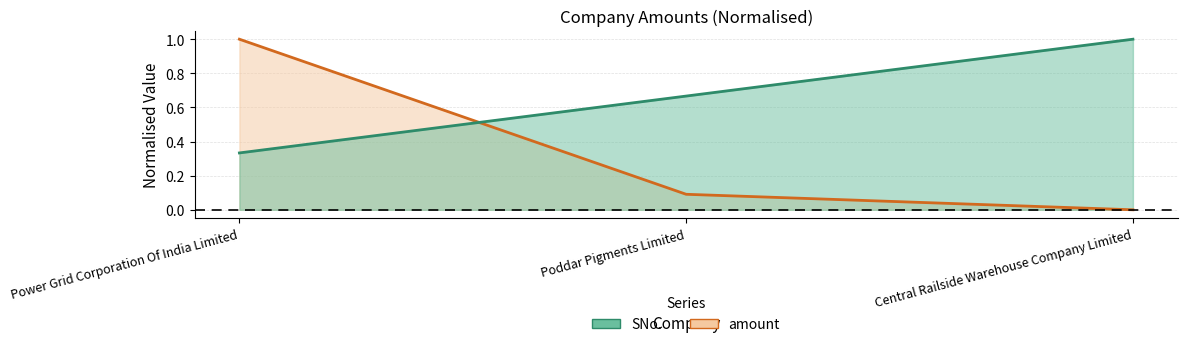

List the labels in order of SNo. value, smallest first.

Power Grid Corporation Of India Limited, Poddar Pigments Limited, Central Railside Warehouse Company Limited